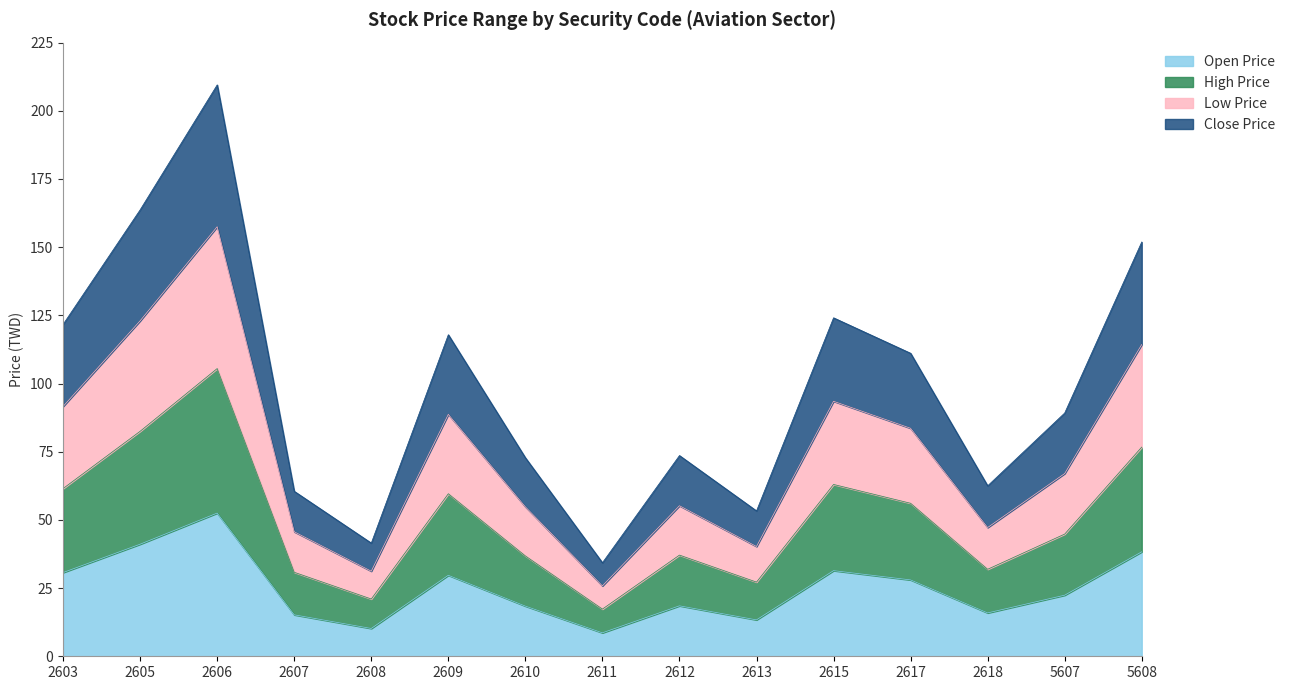

What are all the series names shown in the legend?

Open Price, High Price, Low Price, Close Price